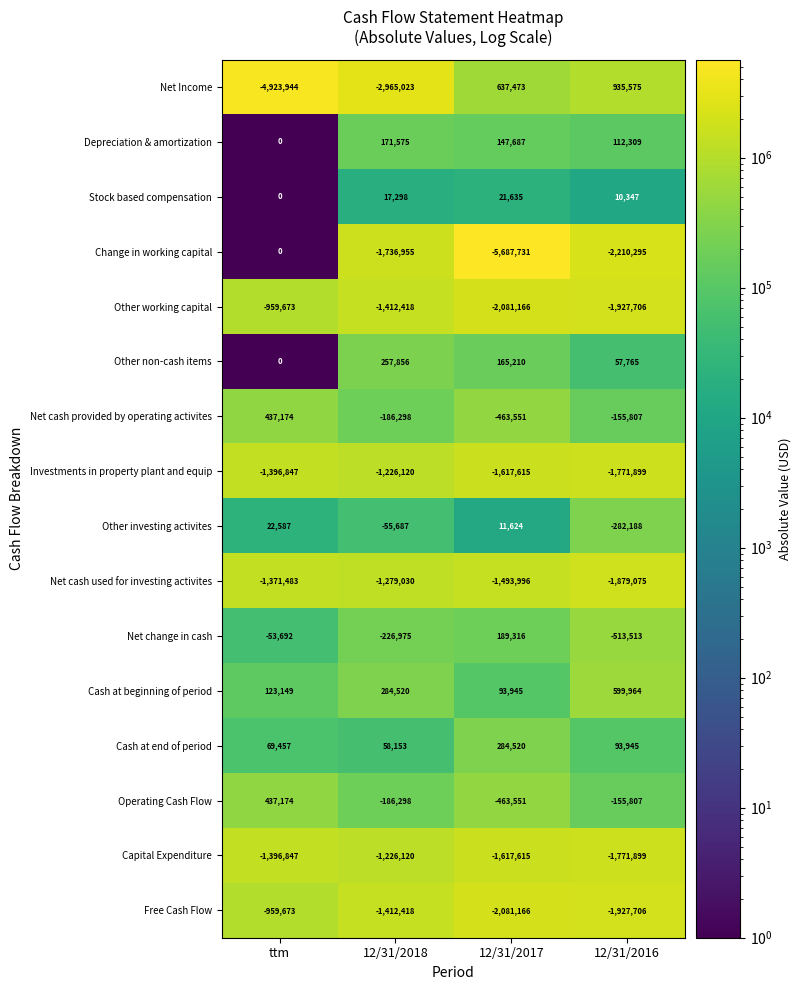

What is the average value of the Cash at end of period series?

126519